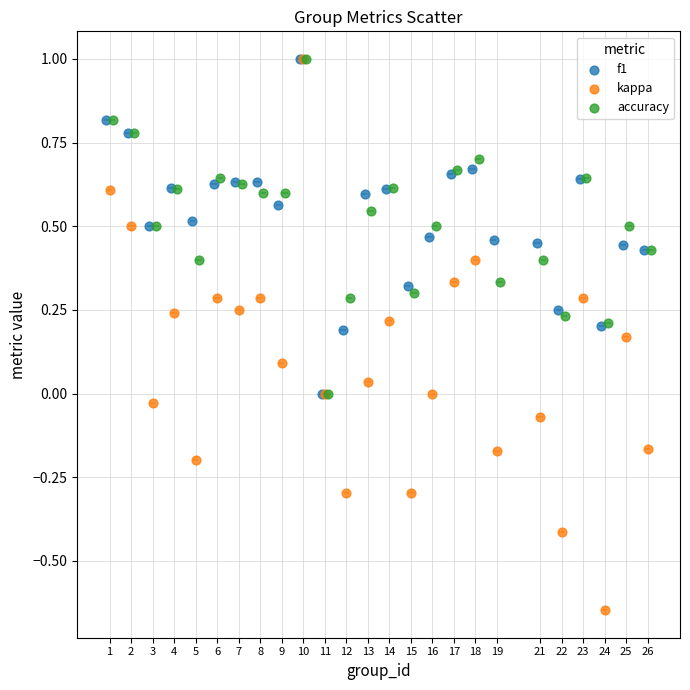

Which series contains the lowest Y value?

kappa